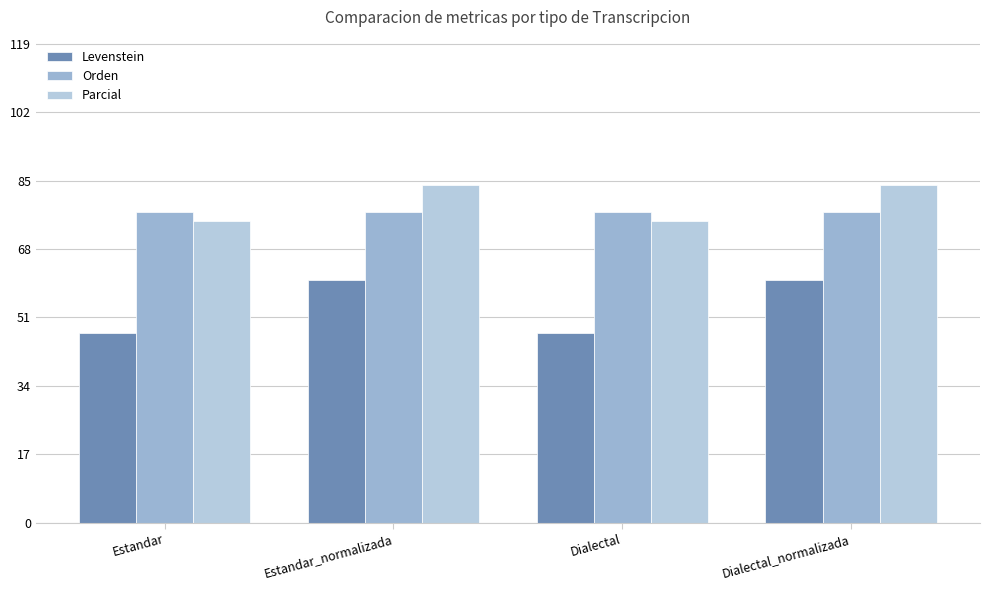

Which series has the largest total across all categories?

Parcial